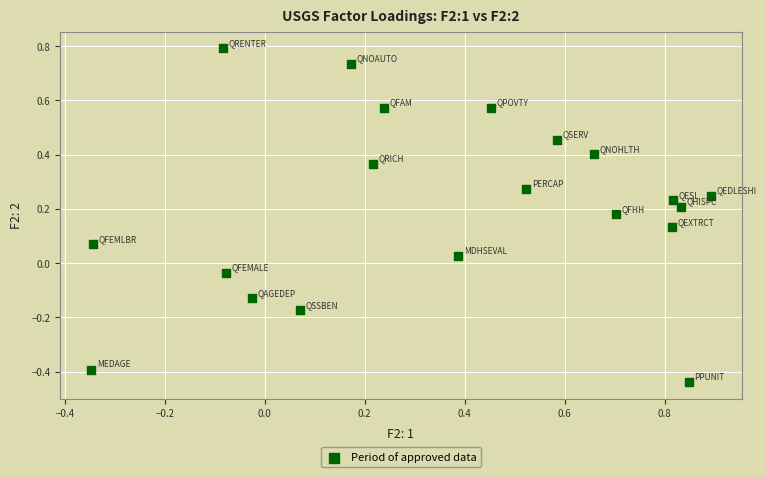

What is the range of X values (max minus min)?

1.2